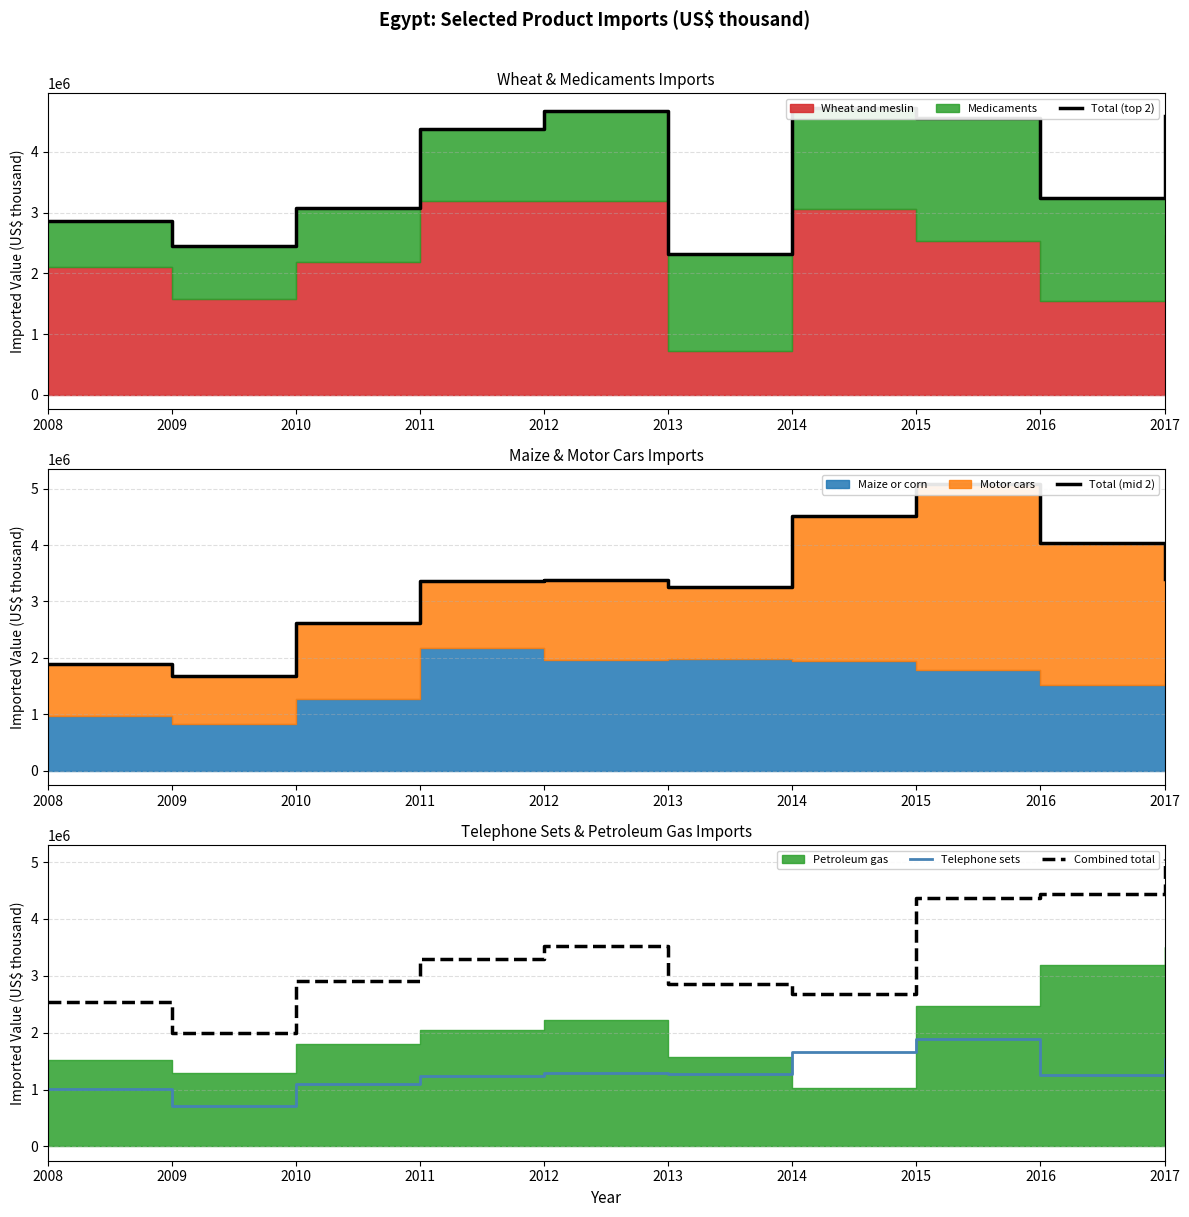

What is the difference between the second highest and second lowest values in the Telephone sets series?

636661